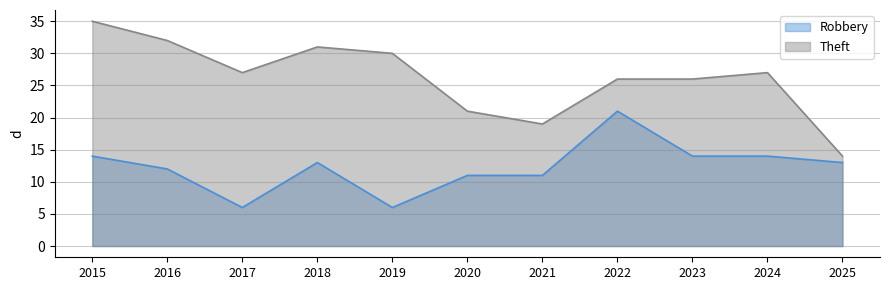

True or false: Robbery has more than 2 points higher than both neighbors.

False